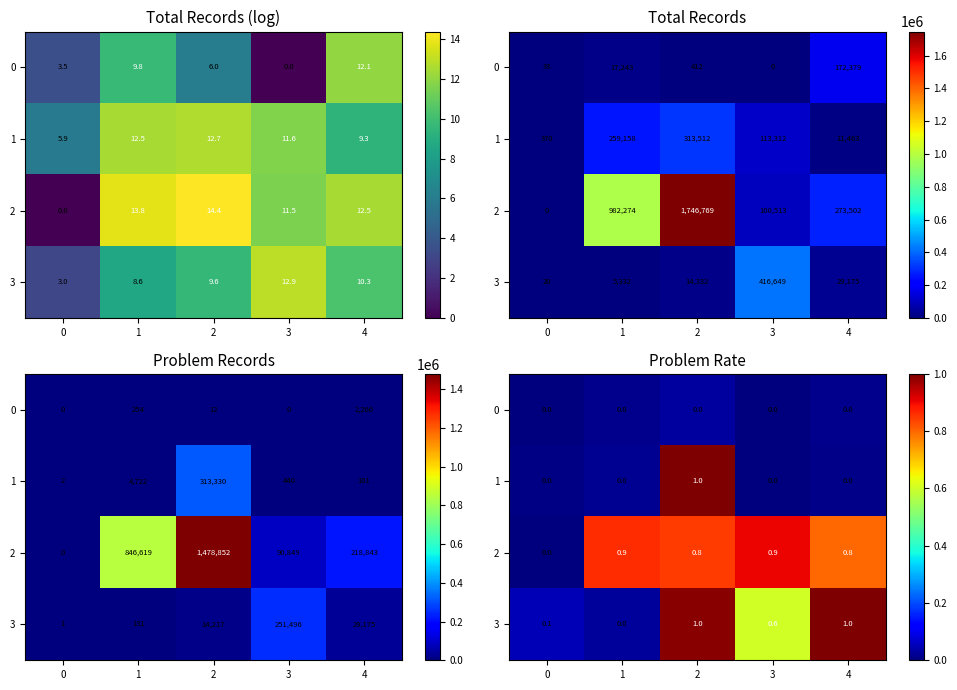

How many data points does each series have?

5